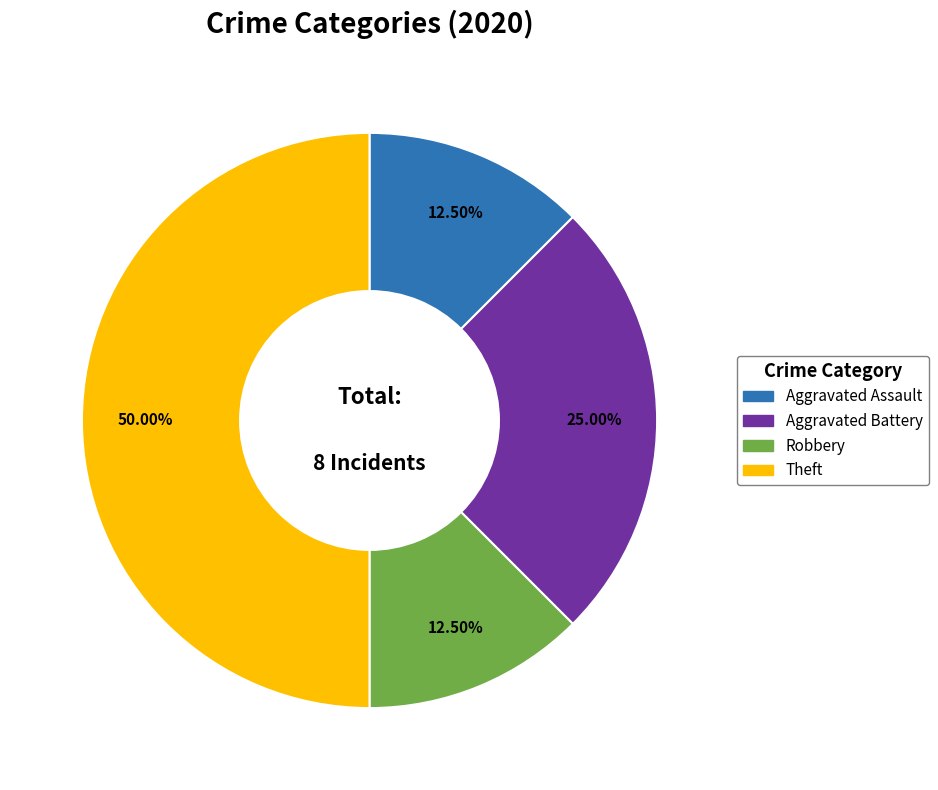

Which has a higher value, Aggravated Assault or Aggravated Battery?

Aggravated Battery